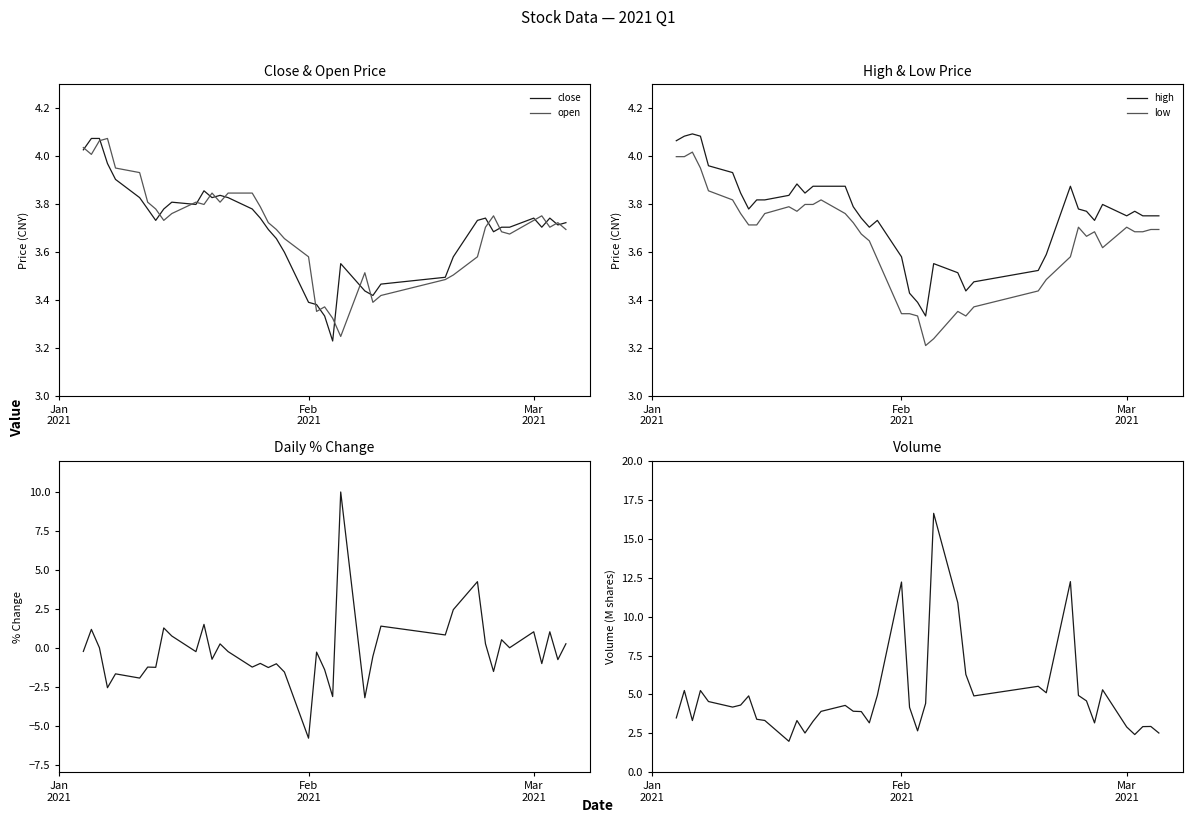

True or false: low and high intersect in this chart.

False